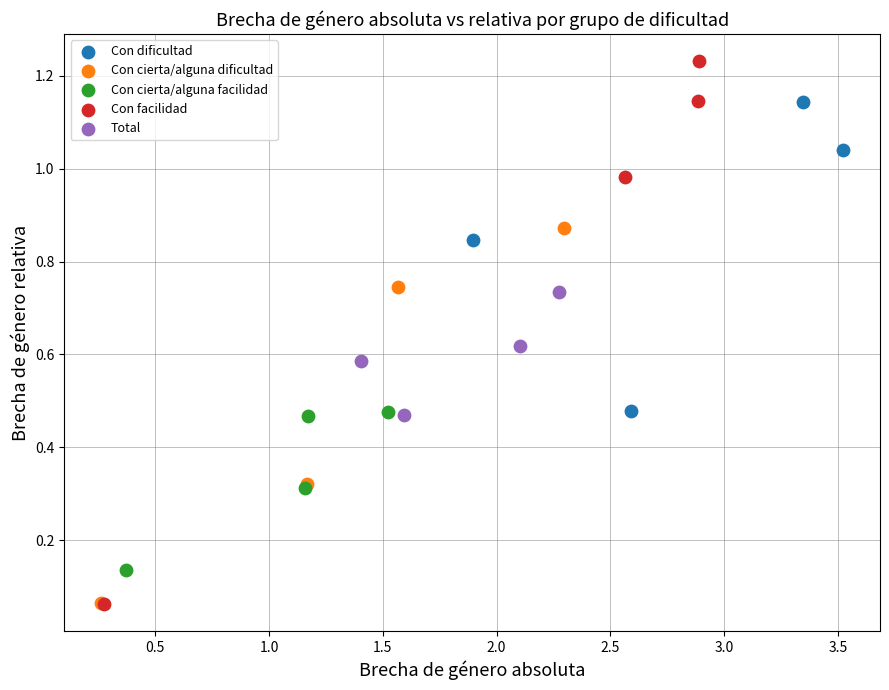

Which series has the widest spread of Y values?

Con facilidad